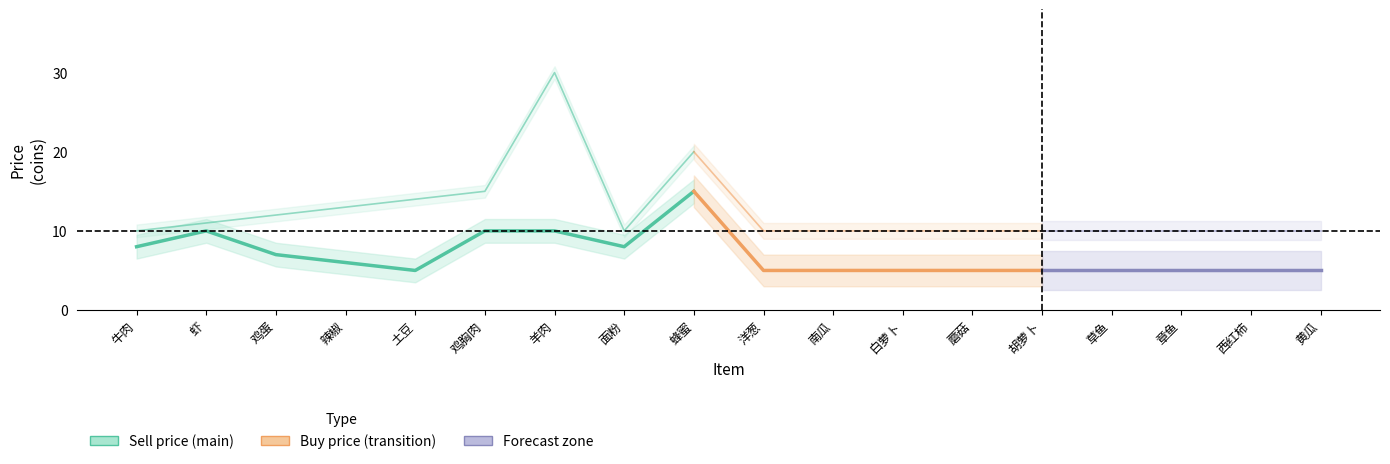

Which category has the lowest value in the buy series?

牛肉